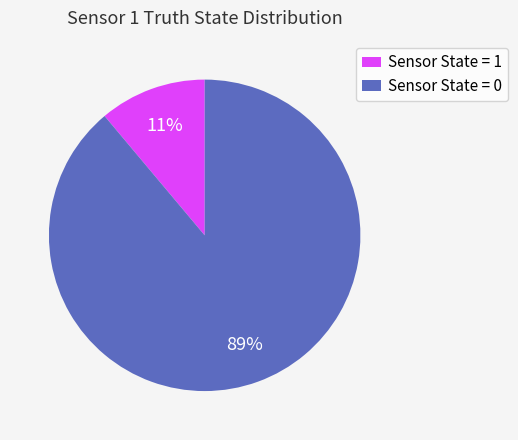

Is the sum of Sensor State = 0 and Sensor State = 1 greater than half?

Yes